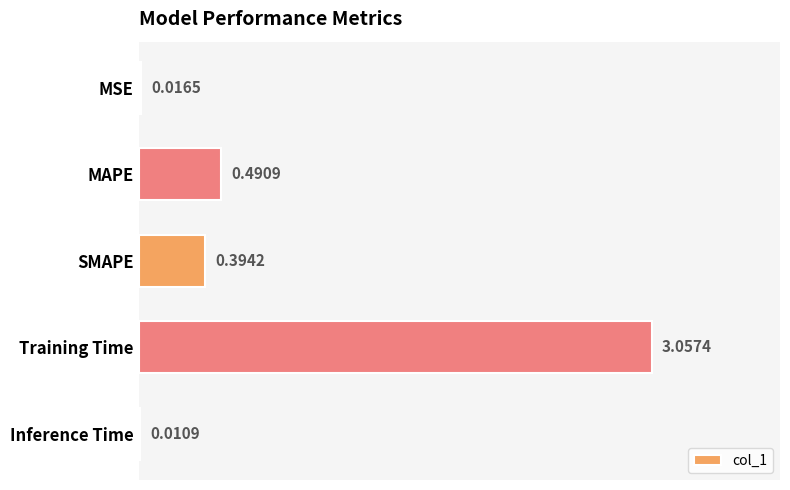

Between Training Time and MAPE, which is larger?

Training Time